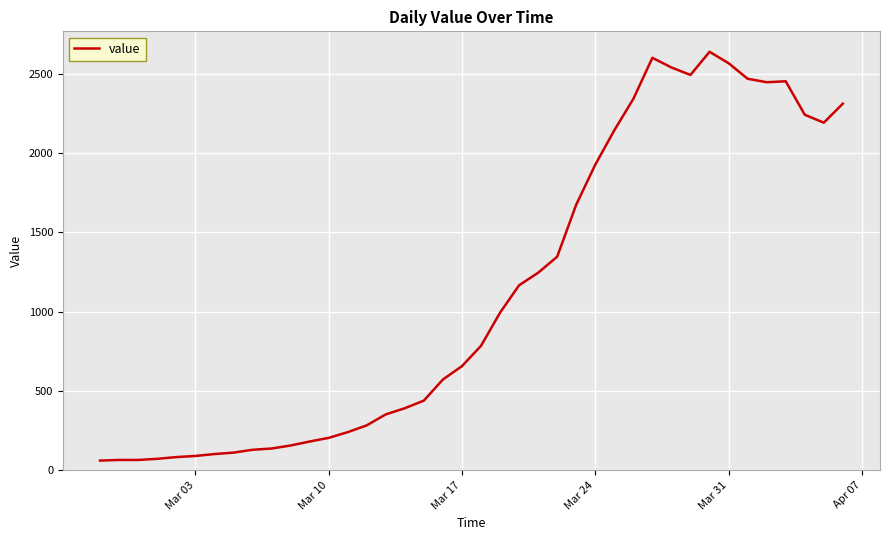

What is the minimum value shown in the chart?

61